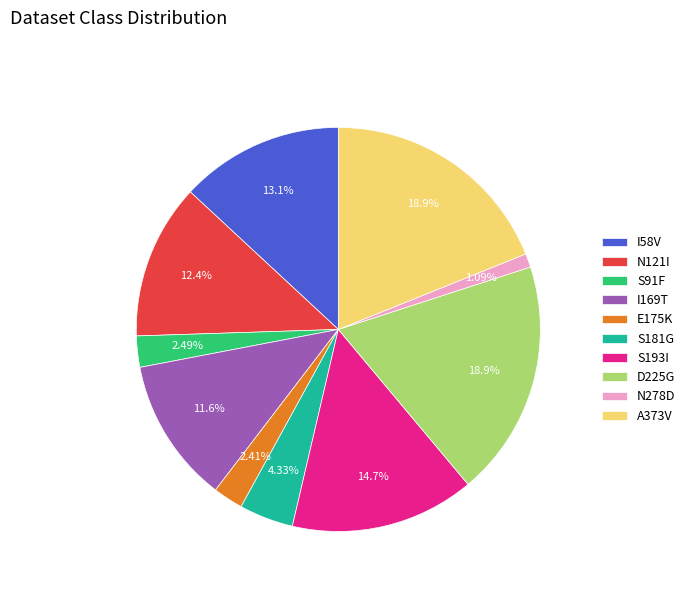

The S193I slice represents 9% of the pie. True or false?

False